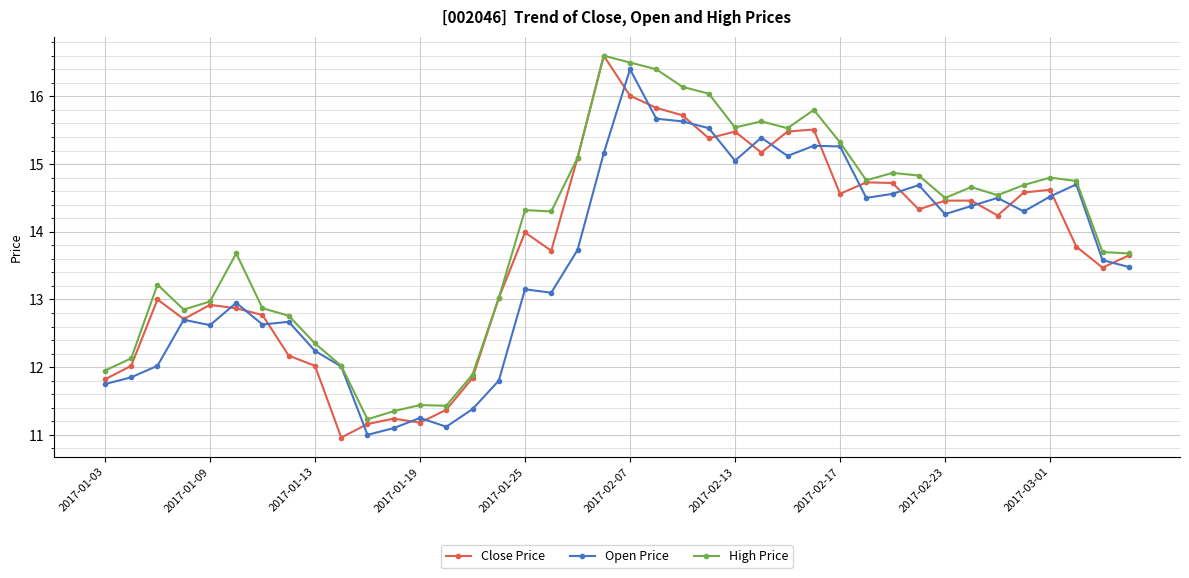

What is the value of the Close Price point at the 28th from the left?

15.5